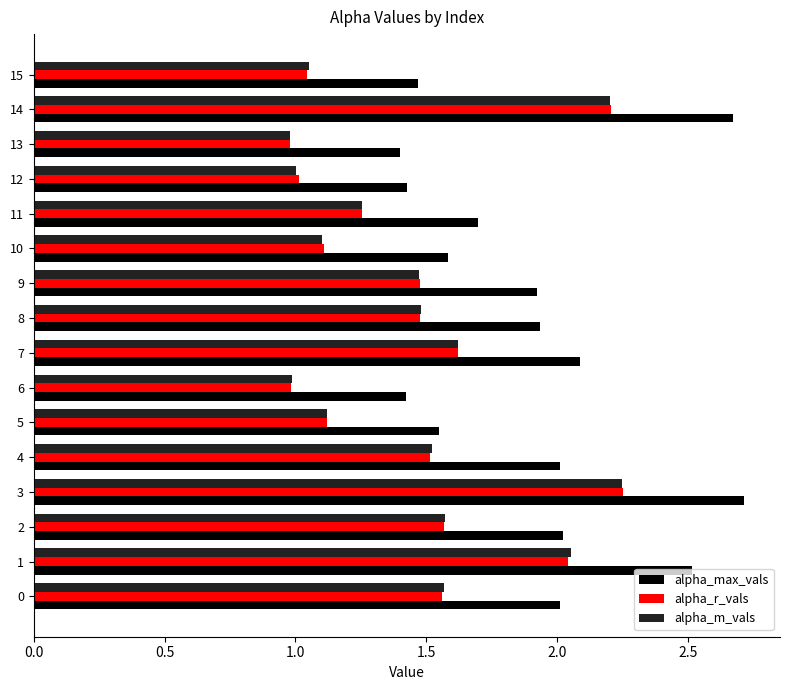

What is the difference between the second highest and second lowest values in the alpha_m_vals series?

1.2